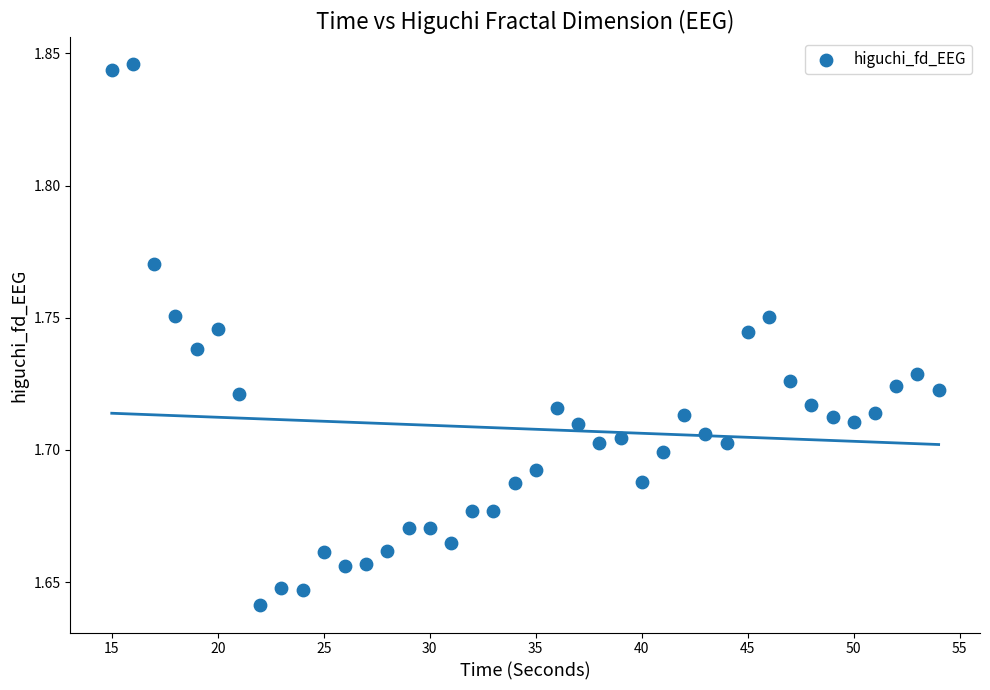

What is the range of X values (max minus min)?

39.0